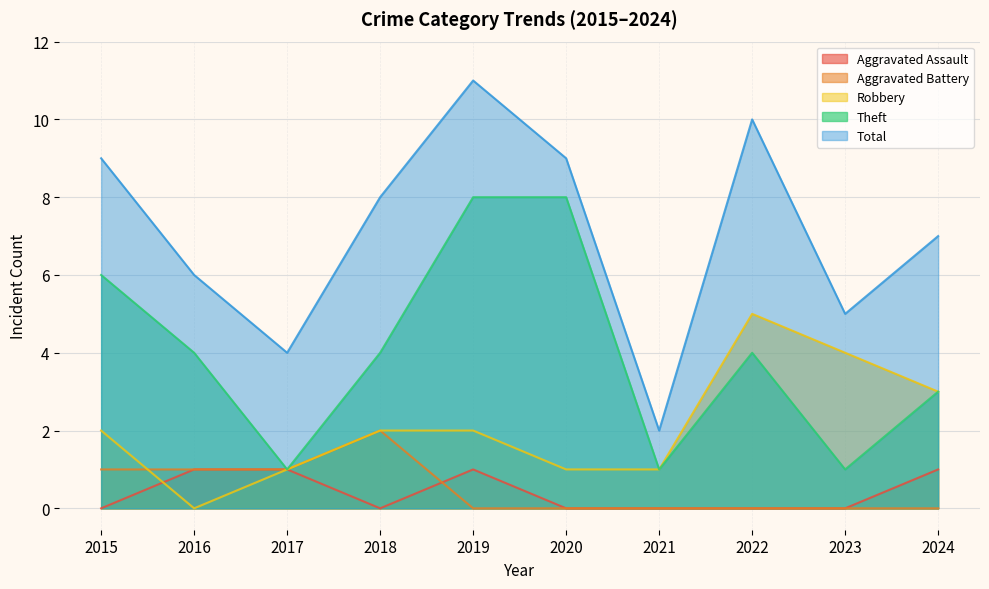

What is the difference between the Total values at 2017 and 2022?

6